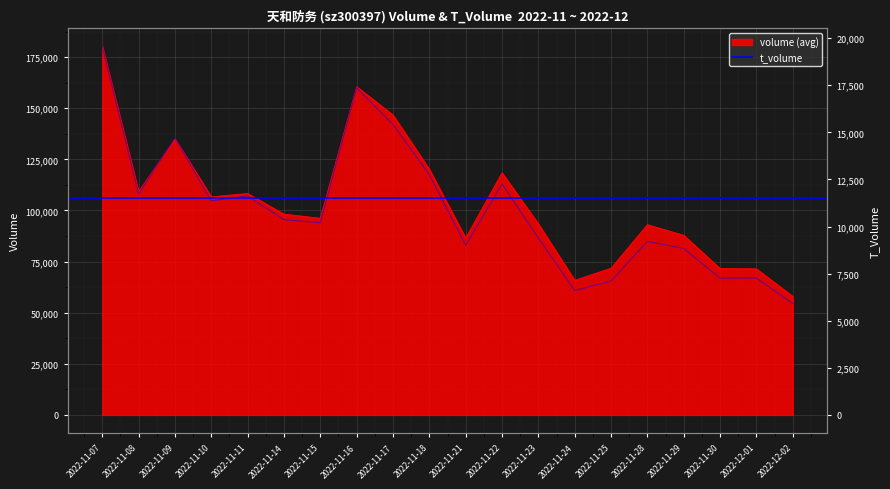

Between 2022-11-07 and 2022-12-02, which series saw the biggest shift?

volume